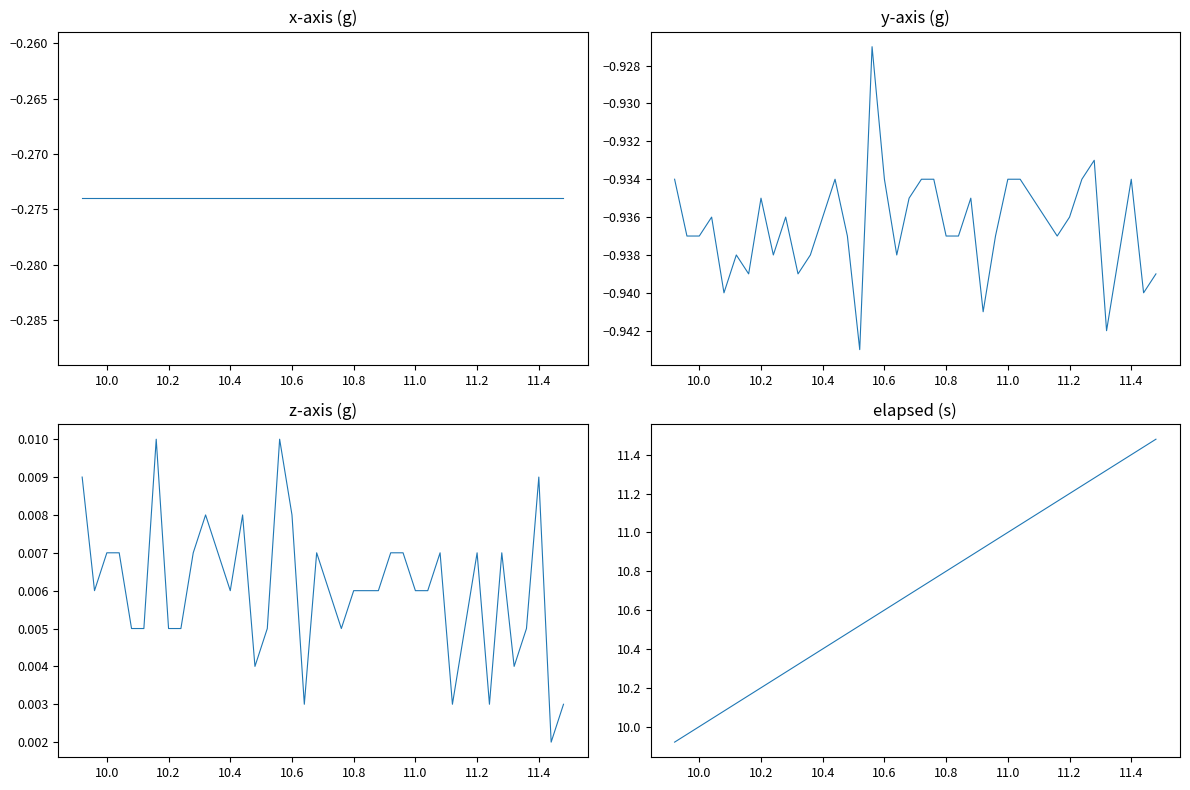

What are all the series names shown in the legend?

x-axis (g), y-axis (g), z-axis (g), elapsed (s)